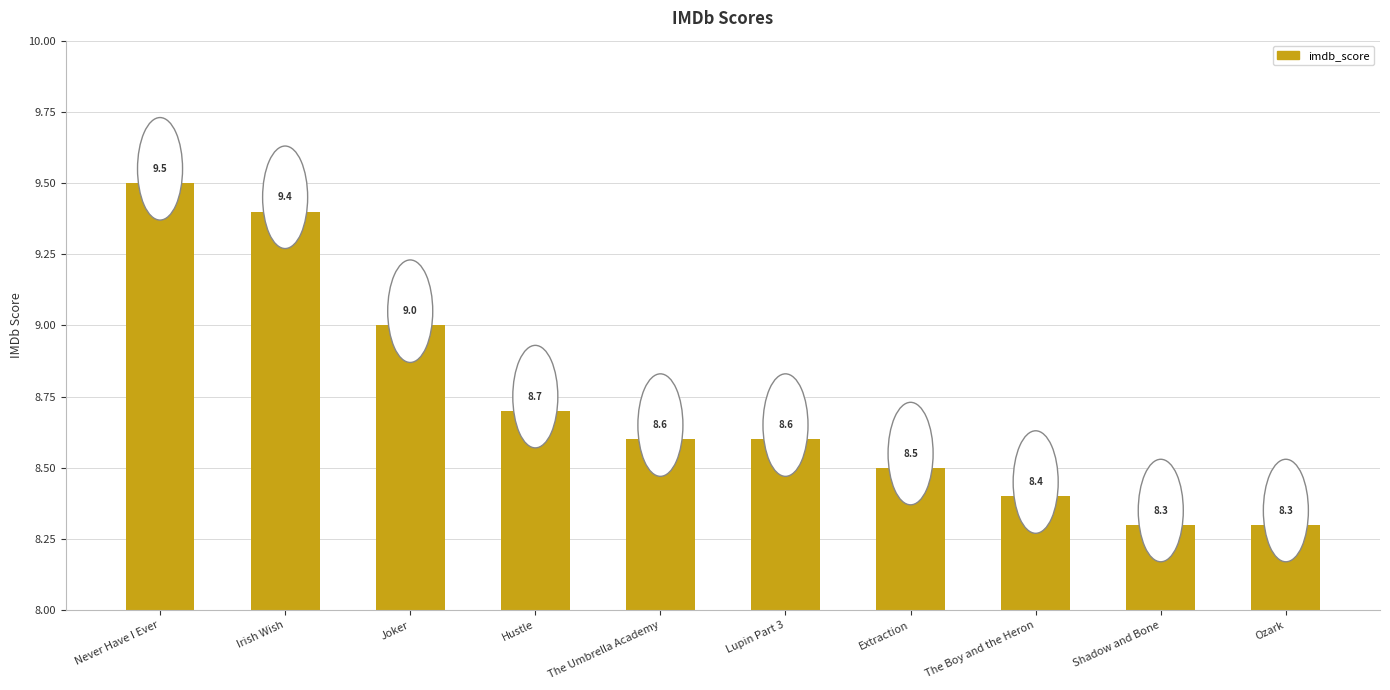

What is the sum of all values?

87.3